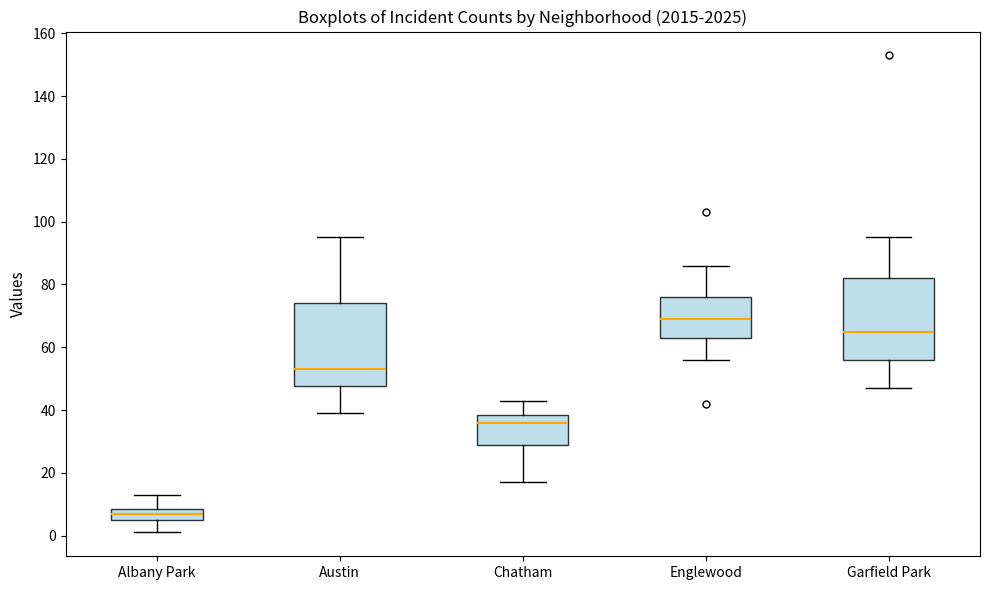

Reading left to right, transcribe this box plot: for each box, give where its median line is, the range the box spans, and where its two whiskers end, as read against the y-axis. The values are not printed on the chart, so give them approximately, as read against the axis.

Albany Park: median 8 (inside the box), box 6 to 8, whiskers 2 to 14
Austin: median 54, box 48 to 74, whiskers 40 to 96
Chatham: median 36, box 30 to 38, whiskers 18 to 44
Englewood: median 70, box 64 to 76, whiskers 56 to 86
Garfield Park: median 66, box 56 to 82, whiskers 48 to 96